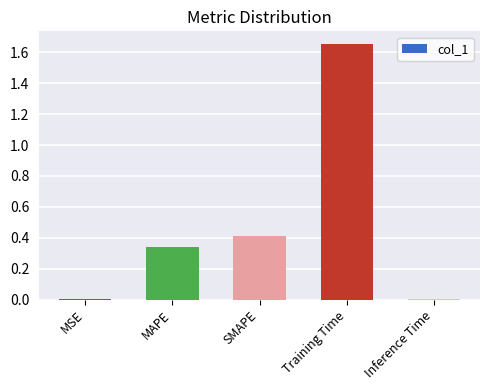

Which label corresponds to the largest value in the chart?

Training Time